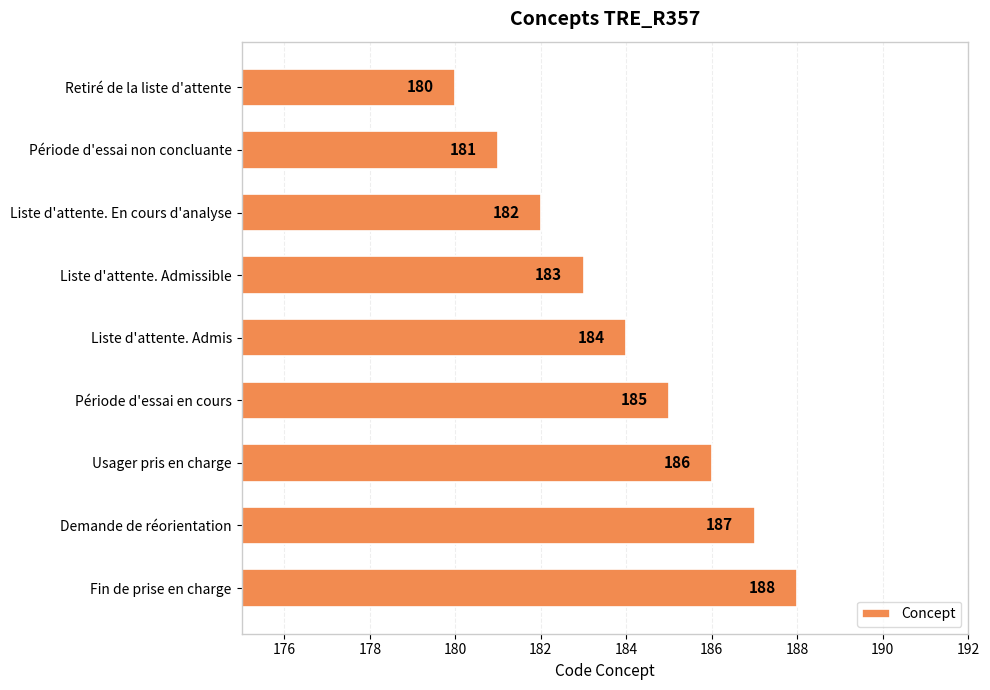

Which category has the highest value across all series?

Fin de prise en charge